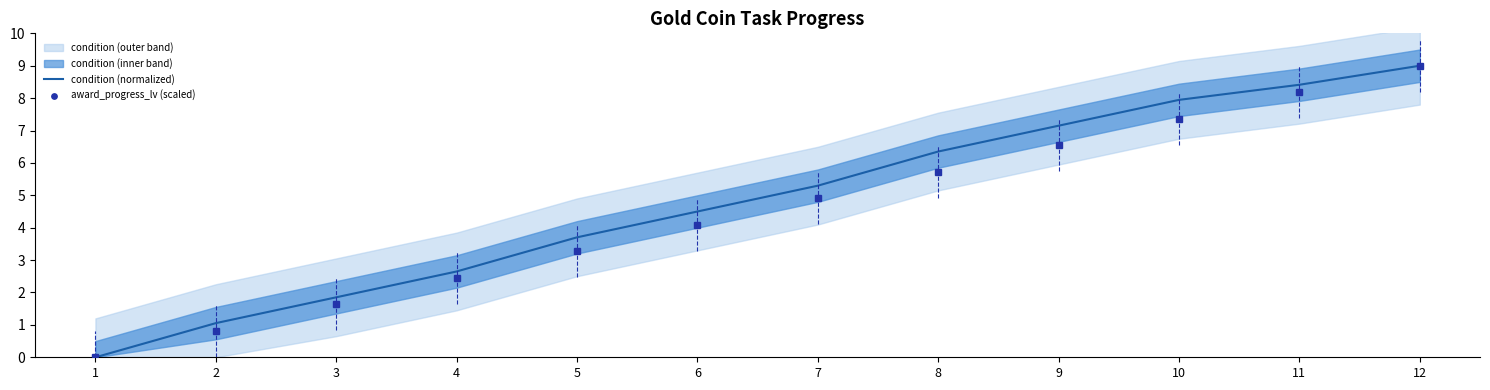

At how many categories does at least one series exceed 3?

8